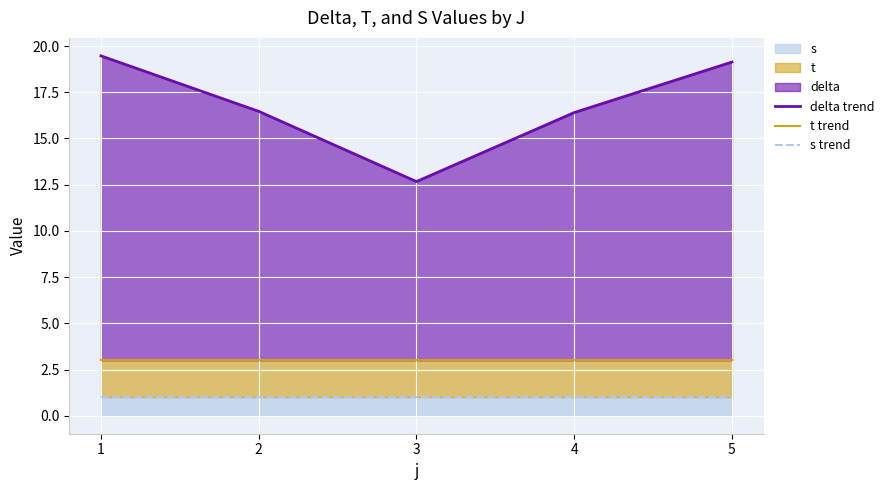

Between 1 and 5, which is larger?

1